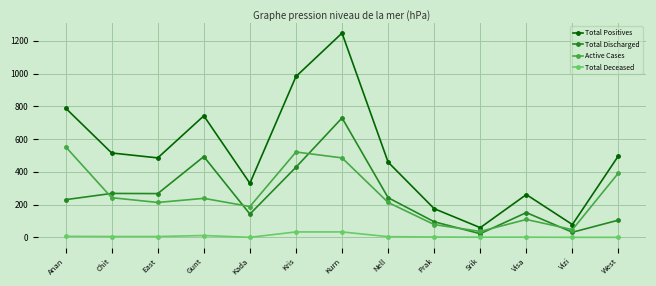

True or false: Active Cases has more than 0 interior local peaks.

True